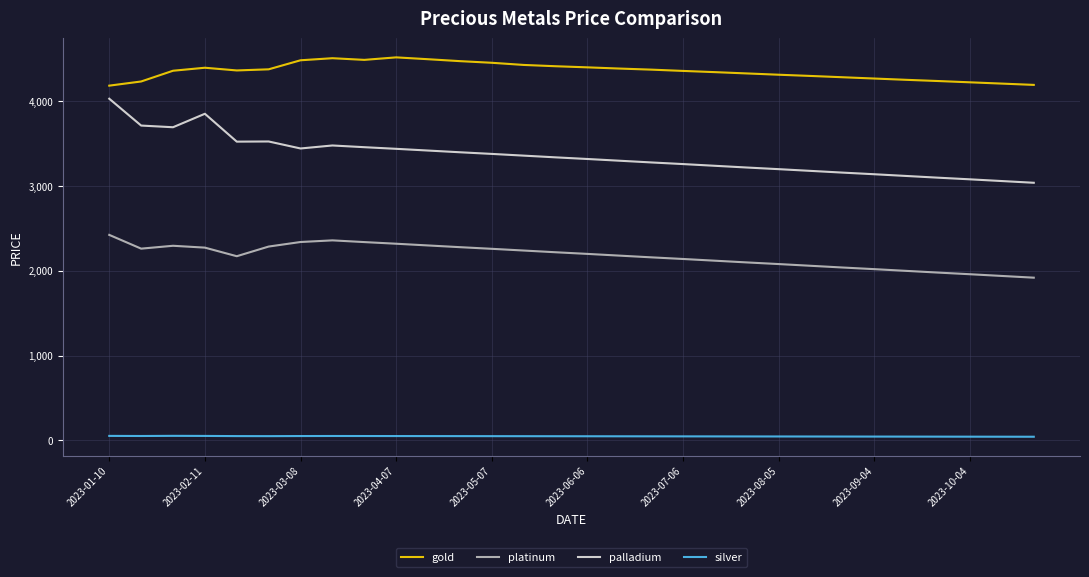

What is the lowest value of the gold series?

4186.4